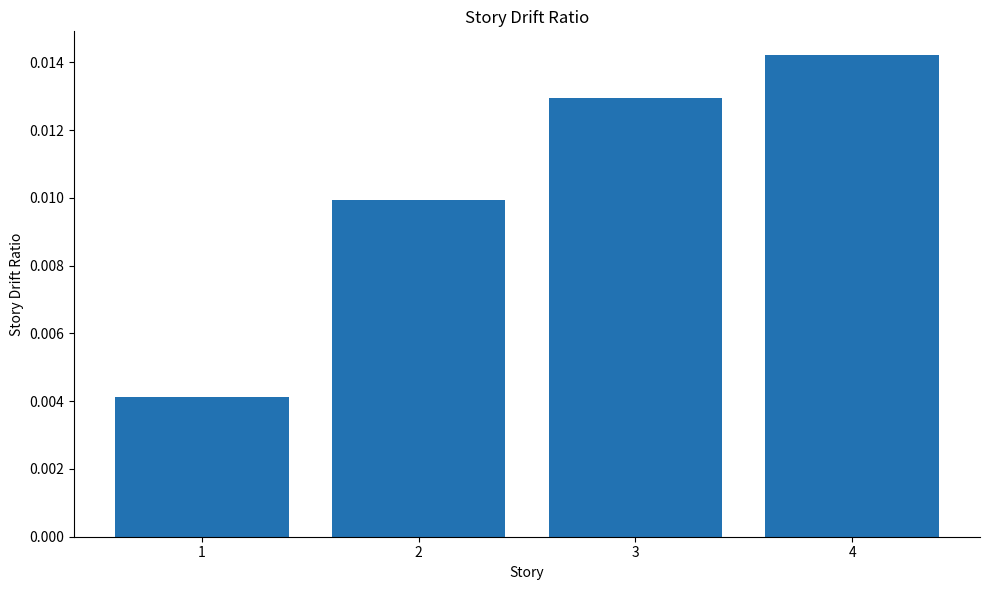

Rank the categories by value from highest to lowest.

4, 3, 2, 1